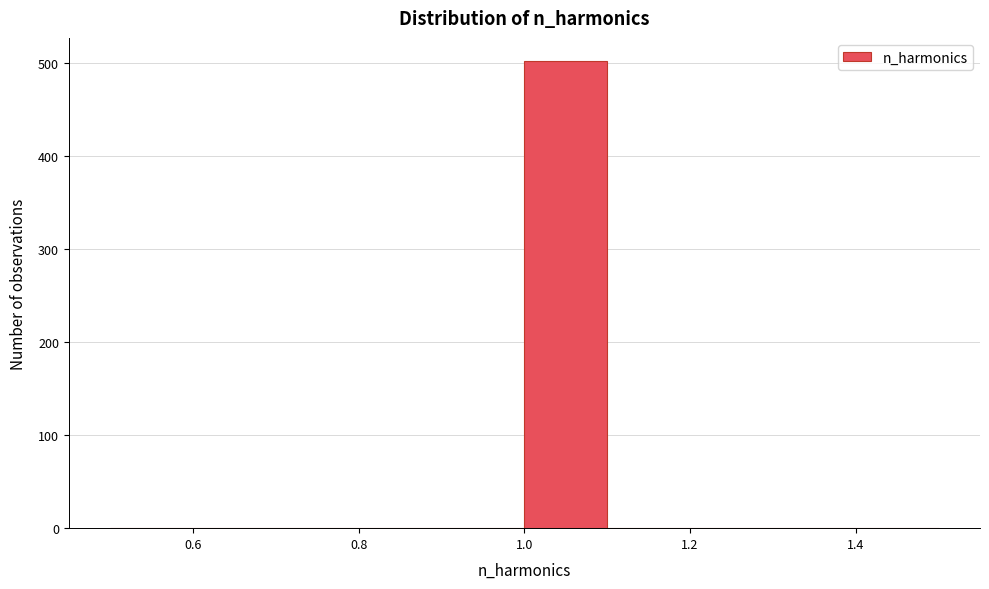

Over which range of the x-axis is the bar tallest?

1.0 to 1.1